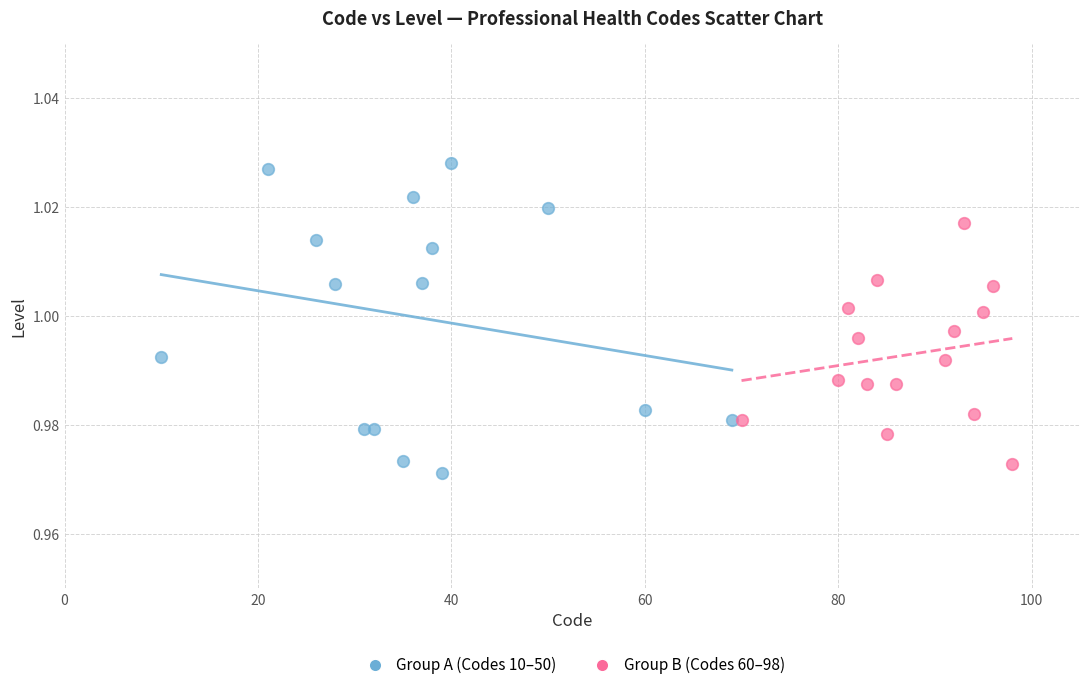

Which series has the largest Y range (max minus min)?

Group A (Codes 10–50)